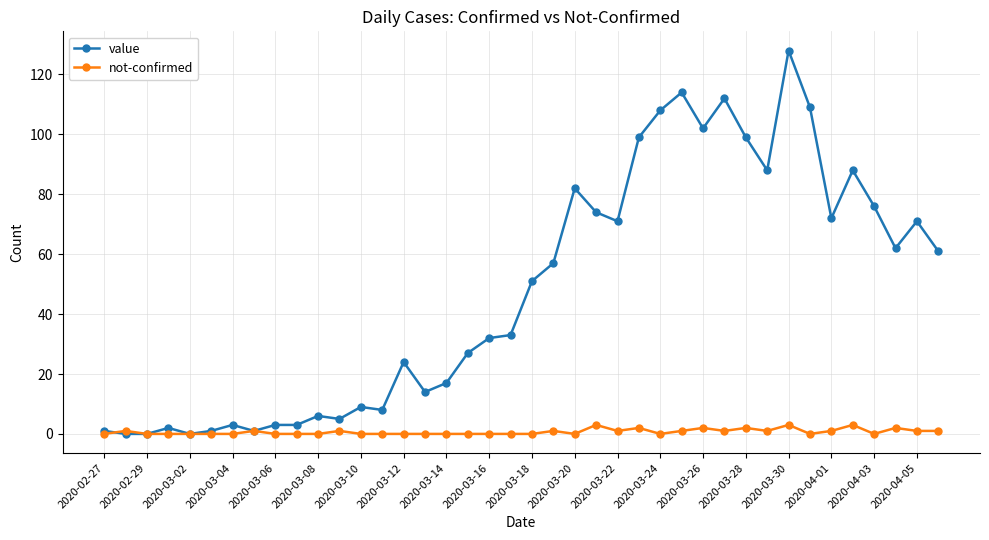

Which series has the largest total across all categories?

value